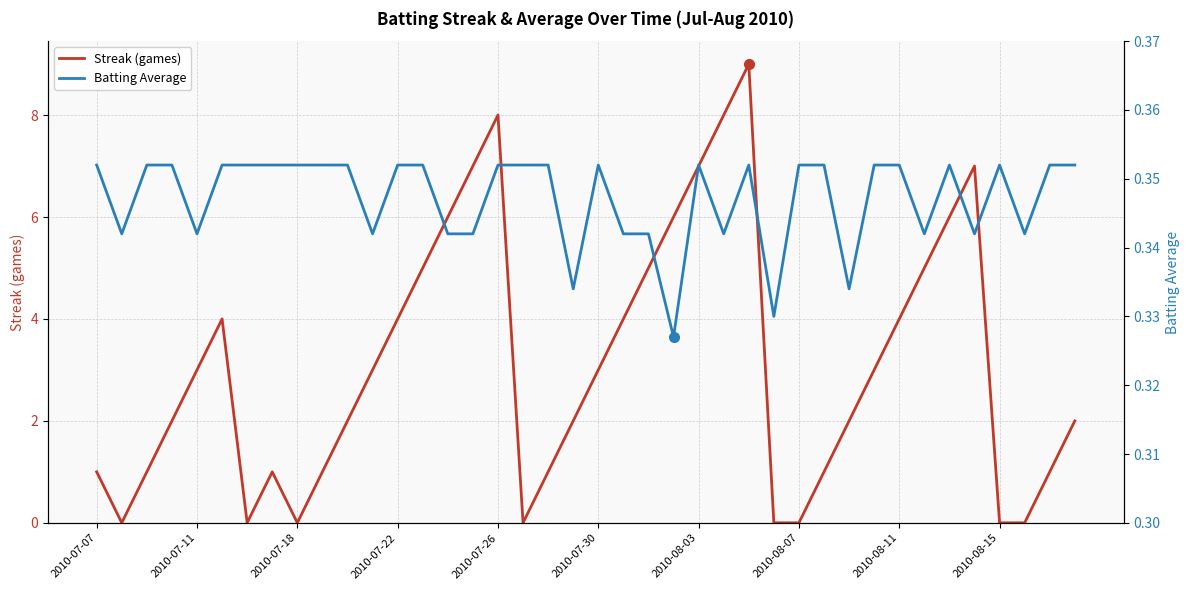

How many categories are shown in the chart?

40